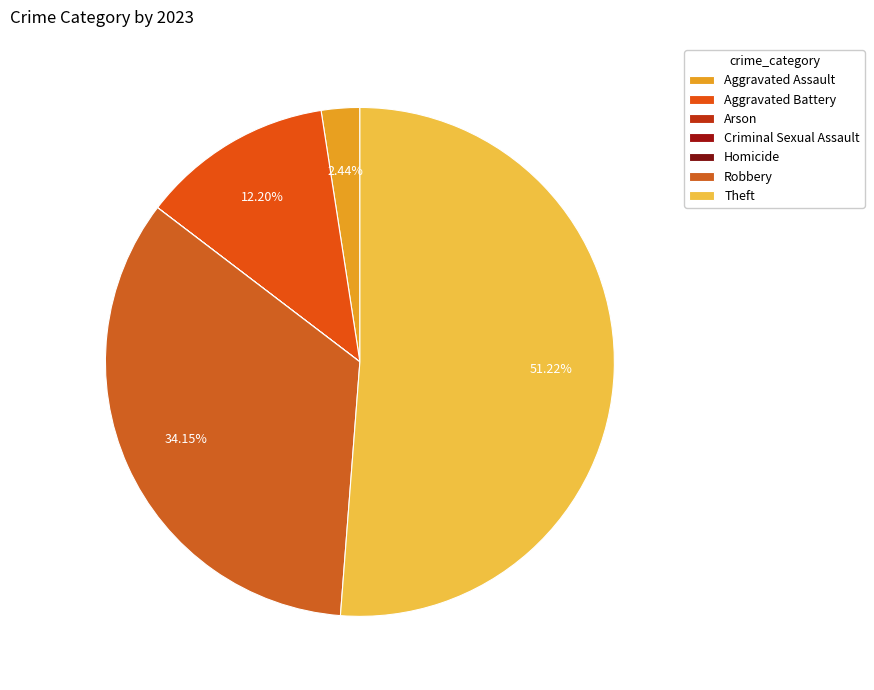

To the nearest percent, what is the difference between the largest and smallest slice percentages?

51%